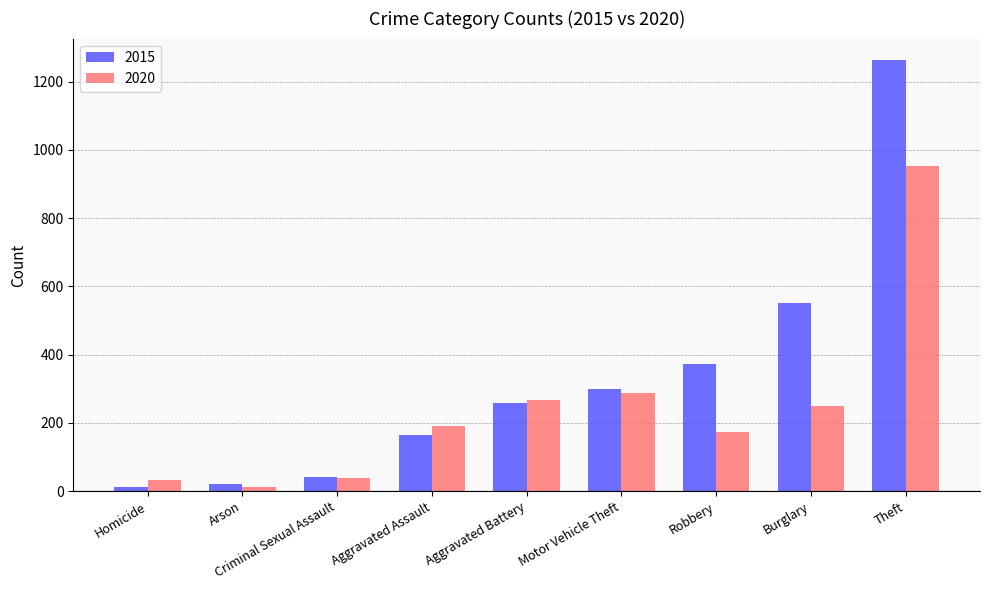

What is the approximate value of 2015 at Theft?

1263